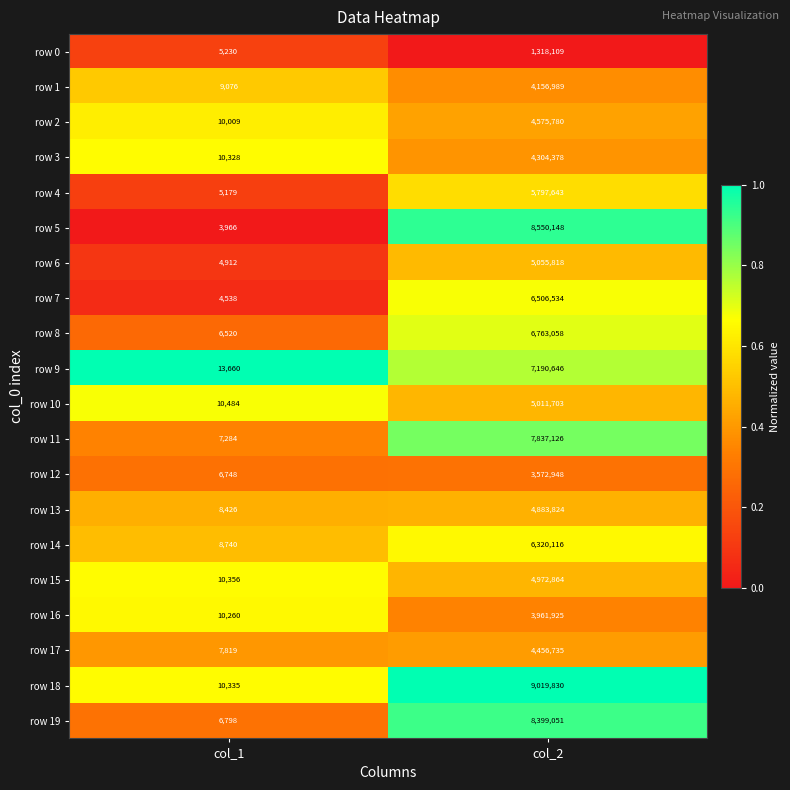

What is the sum of all row 9 values?

7204306